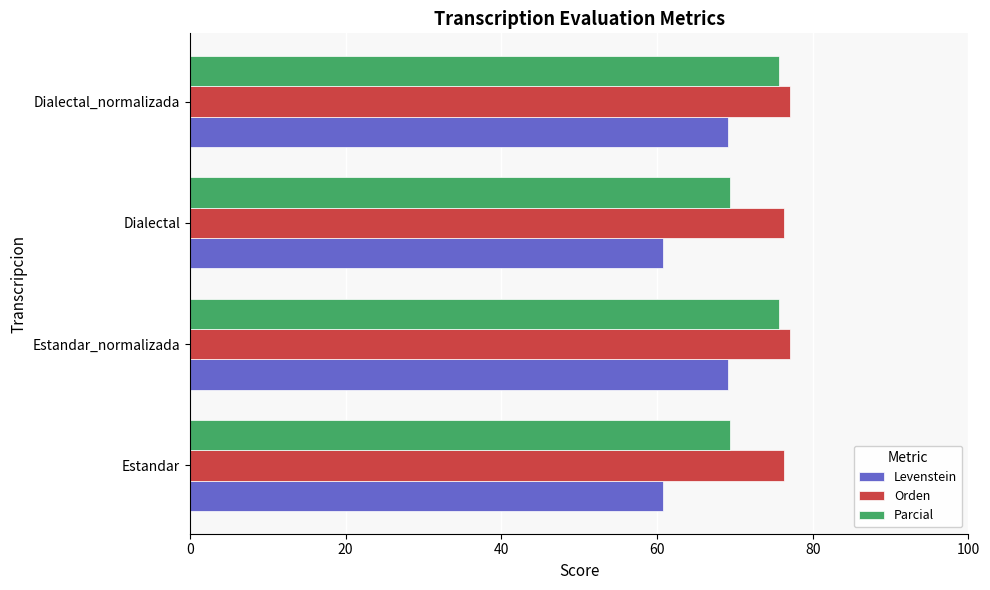

What is the minimum value for Orden?

76.3